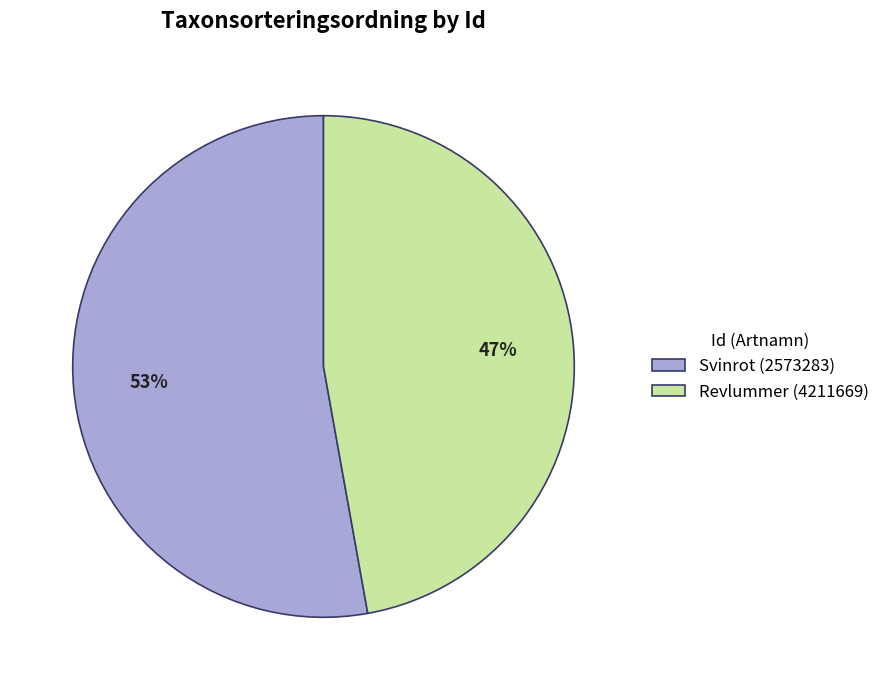

To the nearest percent, what portion does Svinrot (2573283) represent?

53%